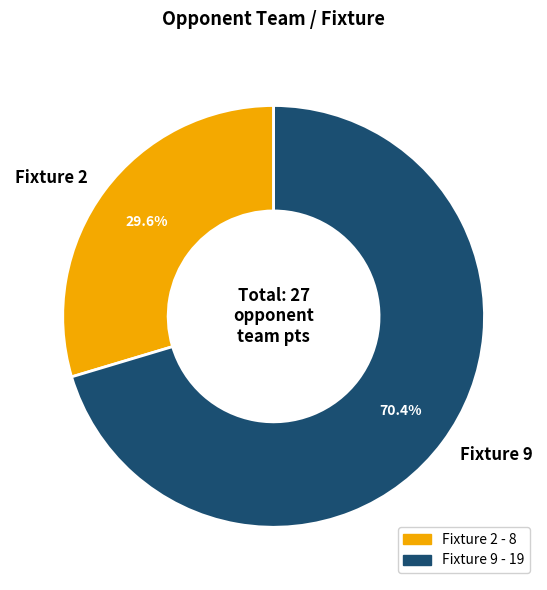

Which slice represents more than half of the pie?

Fixture 9